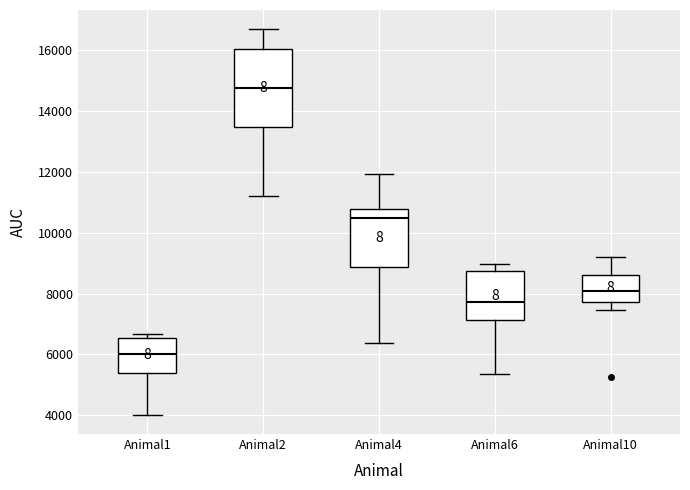

Reading left to right, read every box against the y-axis: the position of its median line, the range the box covers, and the ends of its whiskers. The values are not printed on the chart, so give them approximately, as read against the axis.

Animal1: median 6000, box 5400 to 6600, whiskers 4000 to 6600 (just above the box's upper edge)
Animal2: median 14800, box 13400 to 16000, whiskers 11200 to 16600
Animal4: median 10400, box 8800 to 10800, whiskers 6400 to 12000
Animal6: median 7800, box 7200 to 8800, whiskers 5400 to 9000
Animal10: median 8000, box 7800 to 8600, whiskers 7400 to 9200